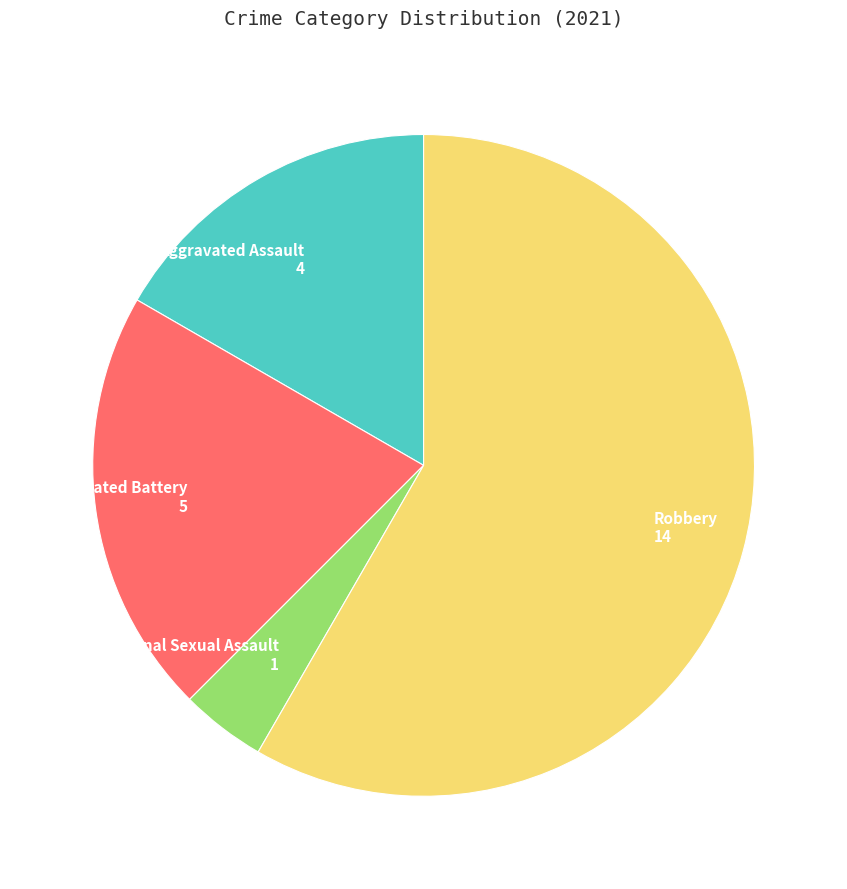

What is the ratio of the value at Robbery to the value at Criminal Sexual Assault?

14.0